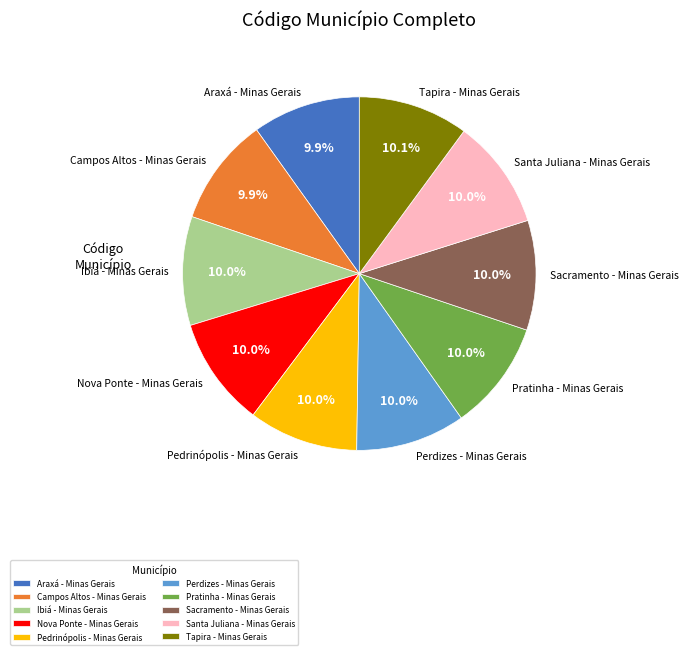

Does Perdizes - Minas Gerais represent more than half of the total?

No